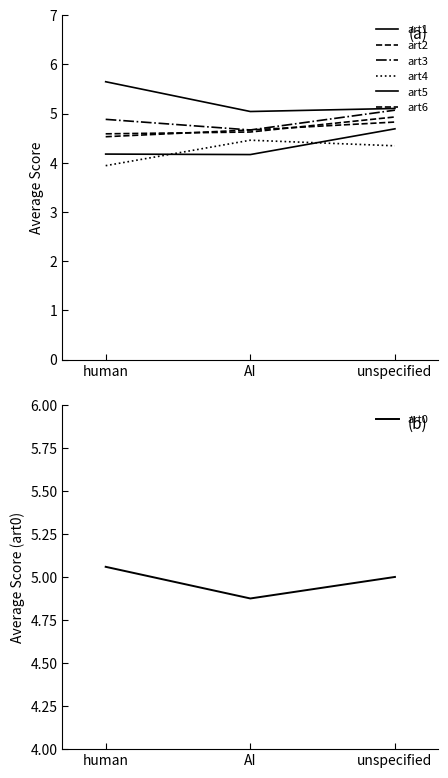

True or false: art5 has a value of 5.0 at AI.

True